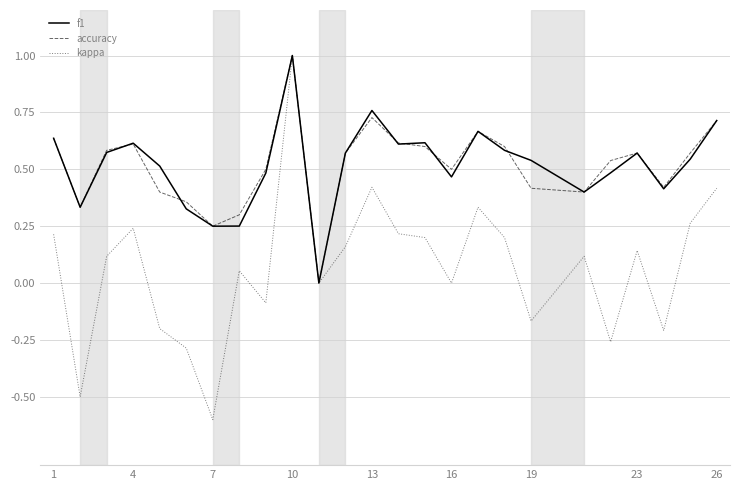

Which series has the widest spread of values?

kappa